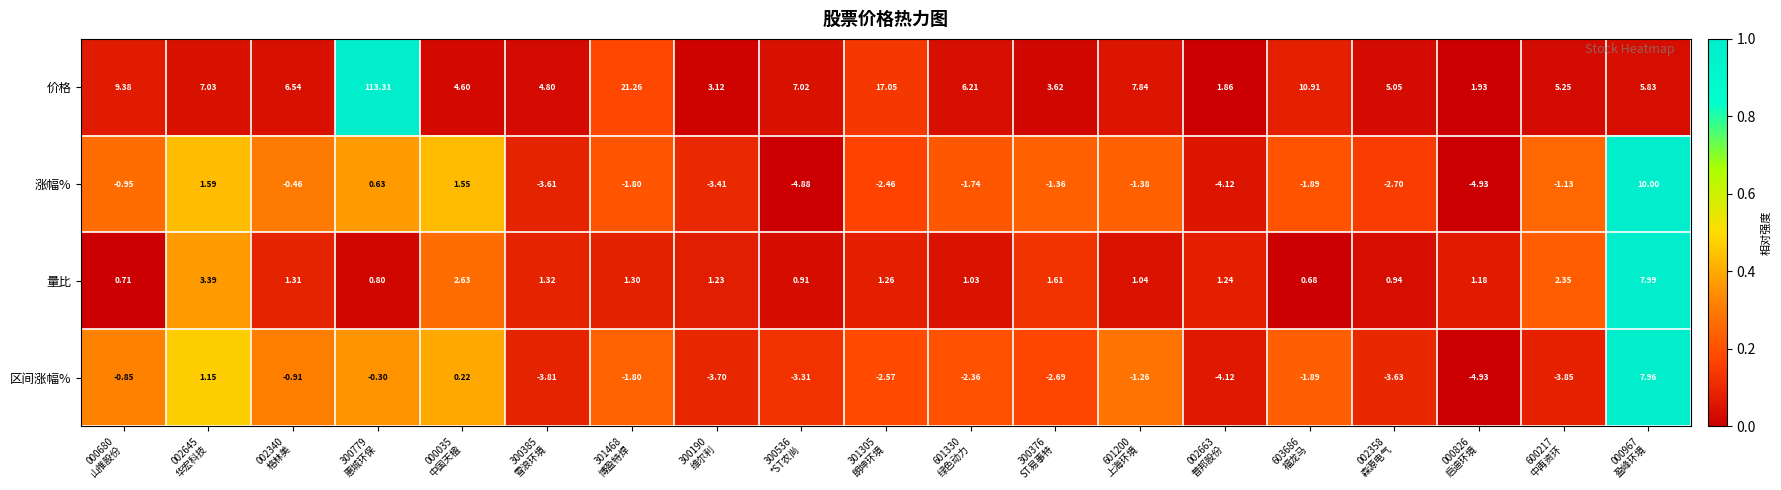

List the series in order of their peak value, highest first.

价格, 涨幅%, 量比, 区间涨幅%